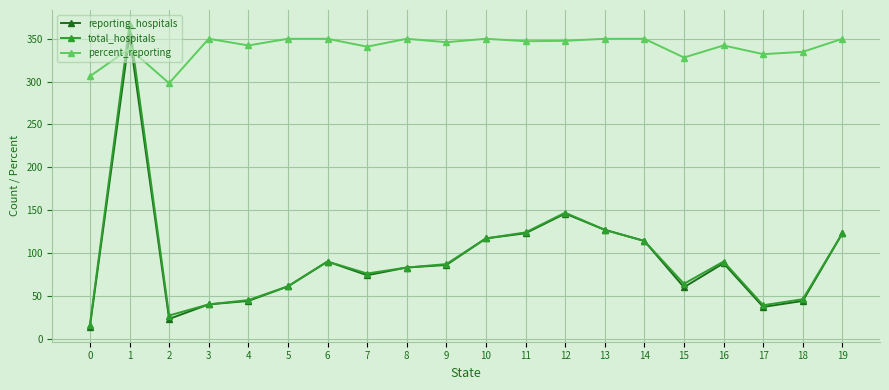

The value of percent_reporting at 18 is 79.7. True or false?

False